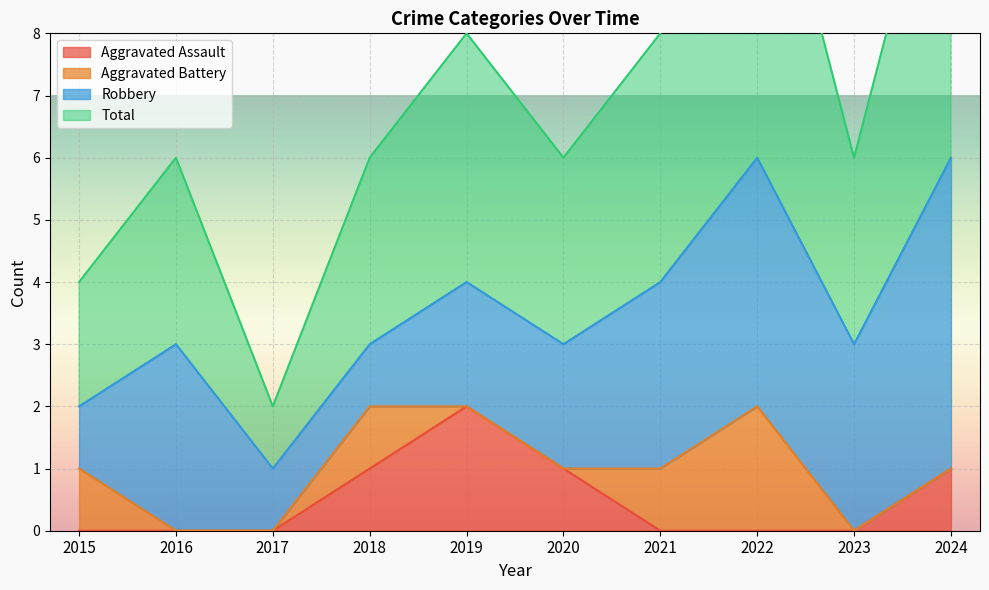

The value of Aggravated Assault at 2018 is 0. True or false?

False